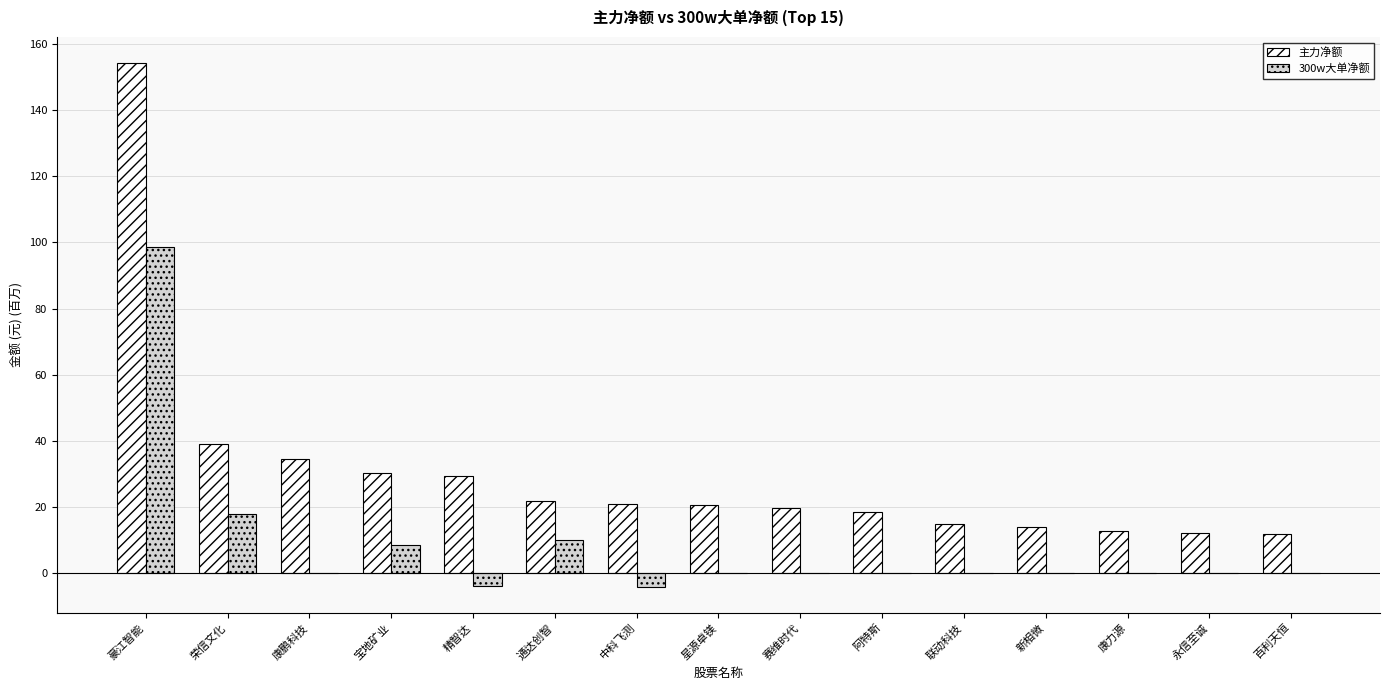

How many values in the 主力净额 series exceed 20?

8